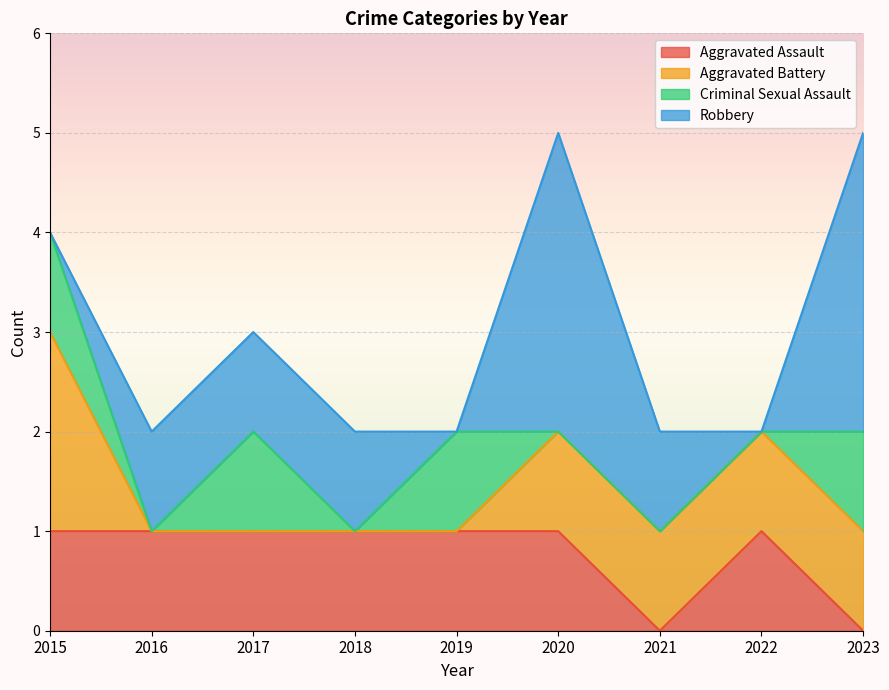

What is the average value of the Aggravated Battery series?

1